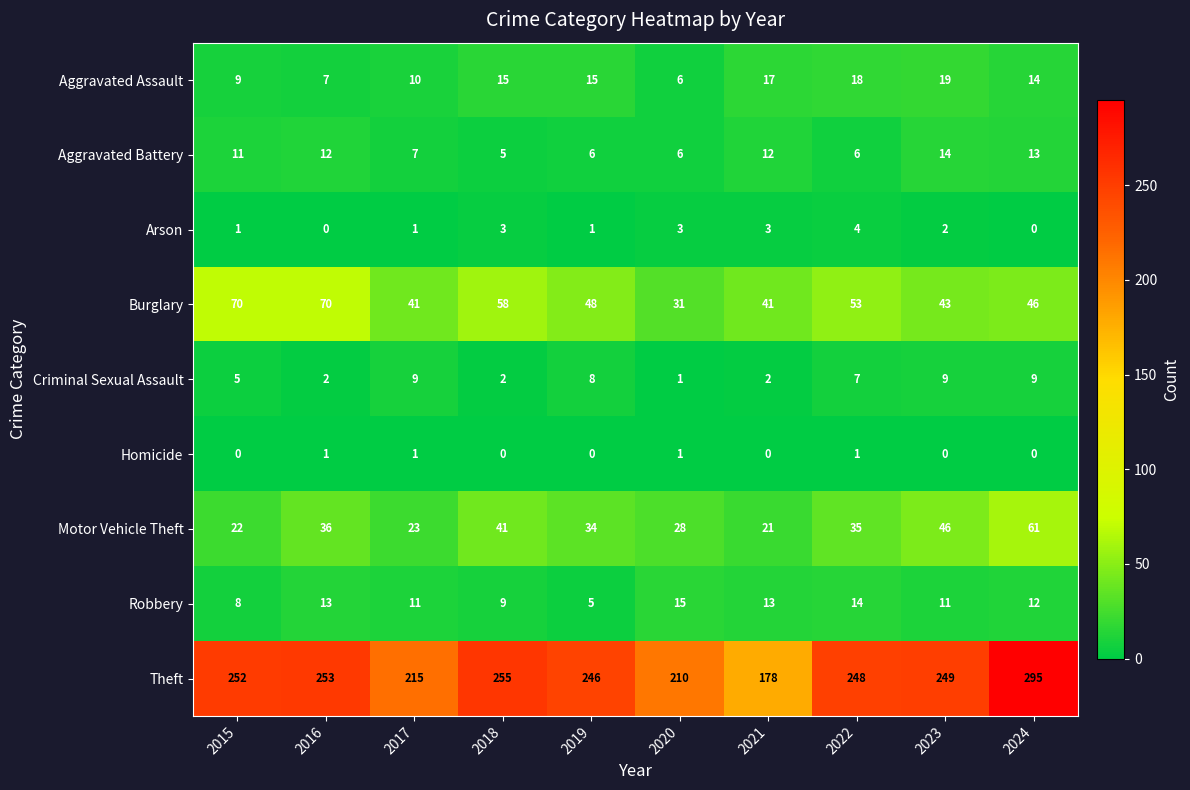

How many values in the Motor Vehicle Theft series are below 35?

5